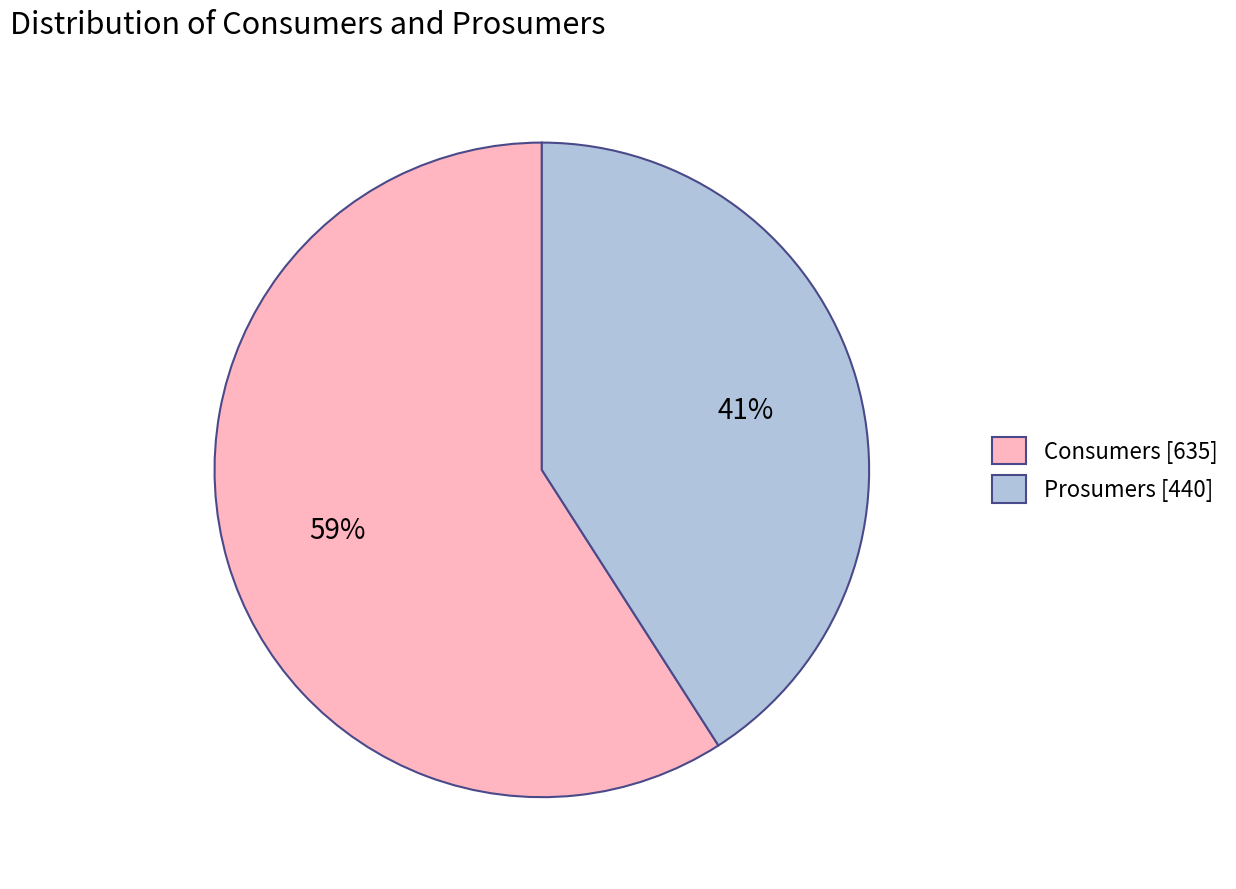

To the nearest percent, what percentage of the pie is Prosumers?

41%